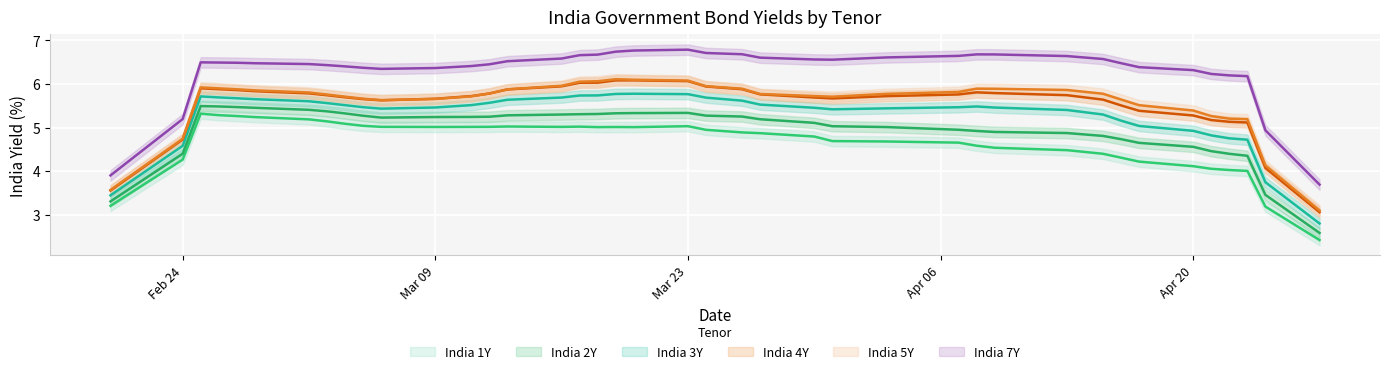

What is the maximum value for India 4Y?

6.2